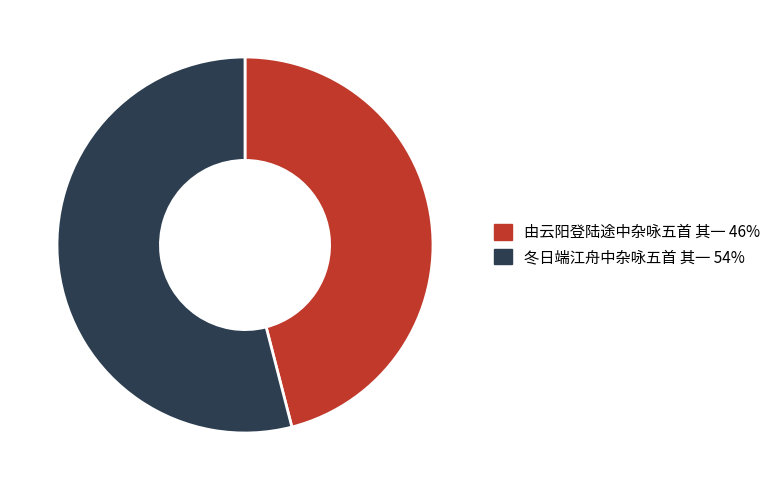

Is there any slice that represents more than half of the pie?

Yes